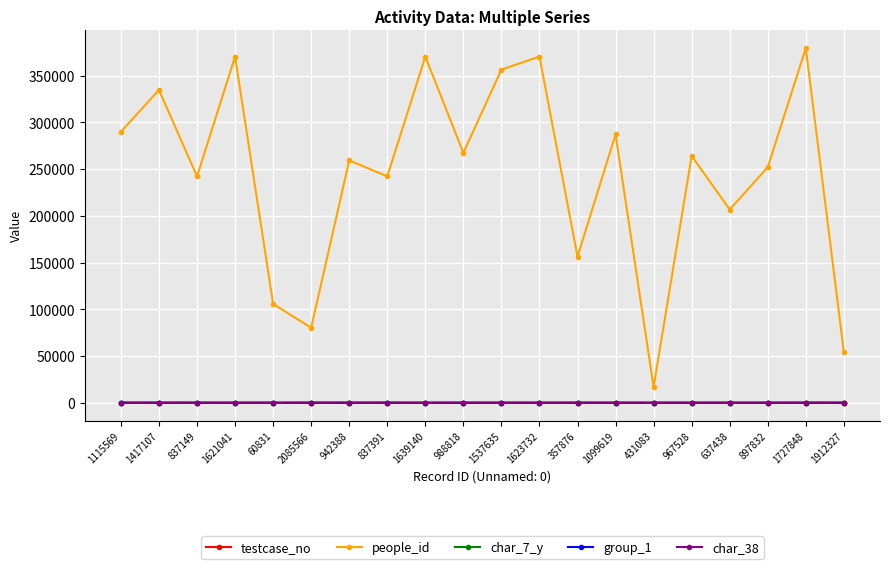

What is the difference between the maximum and minimum values in the group_1 series?

1